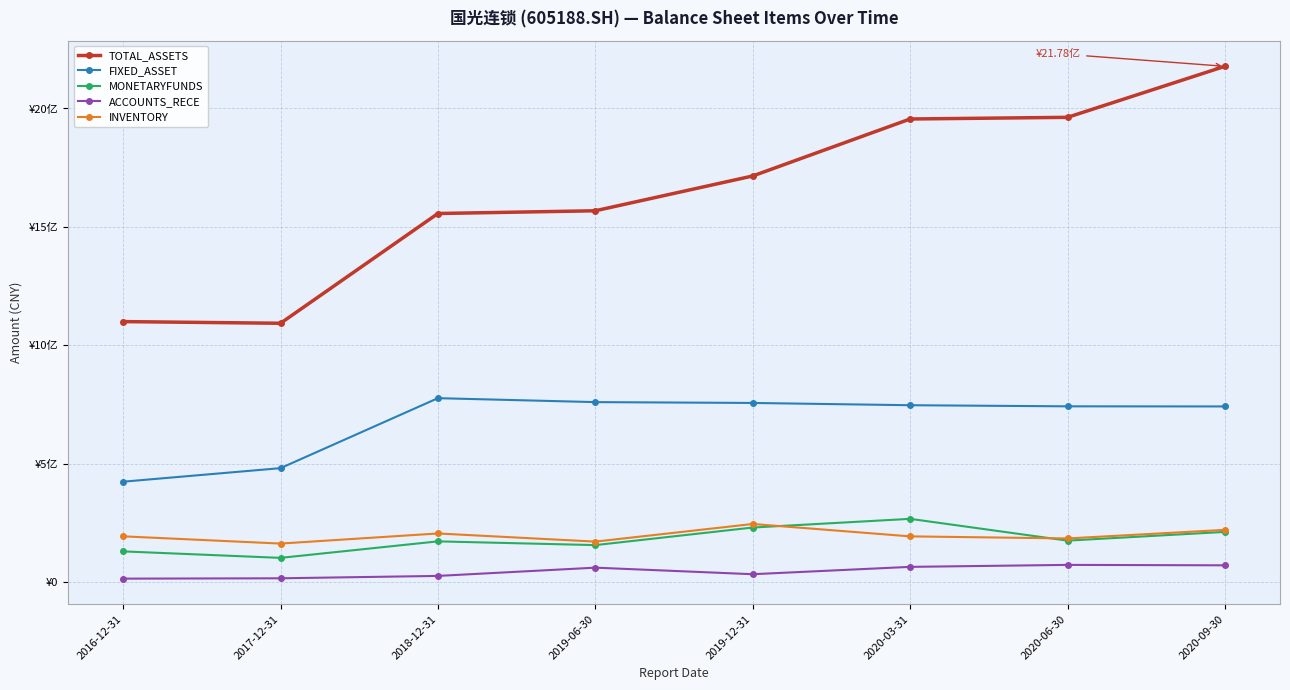

Does the chart have visible grid lines?

Yes